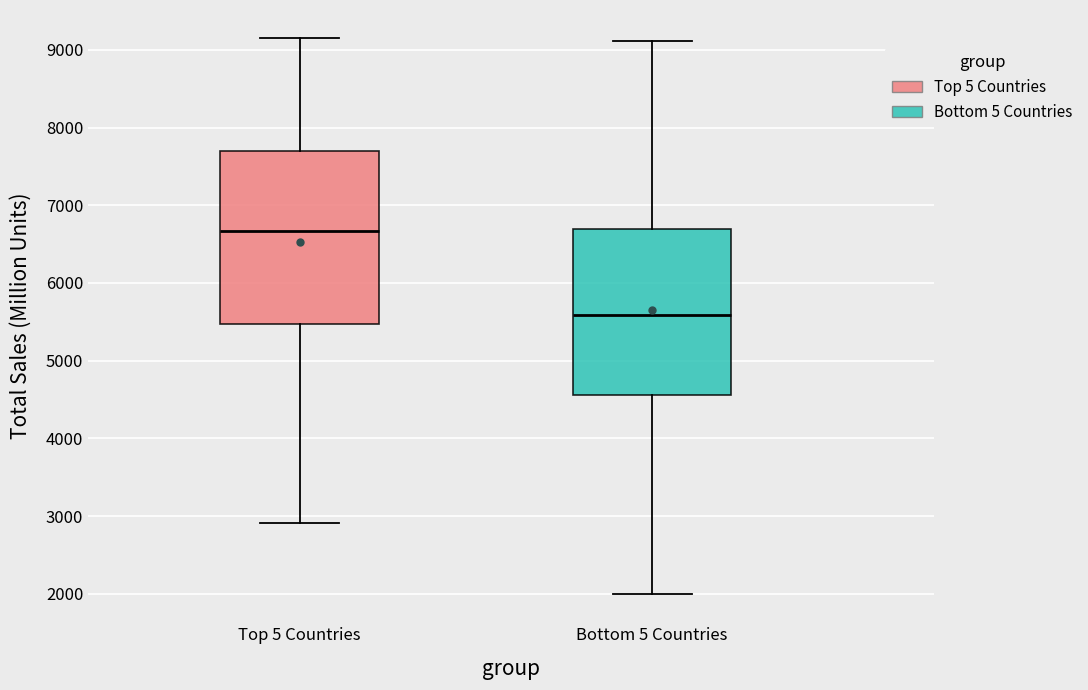

Which box's median line is the lowest?

Bottom 5 Countries